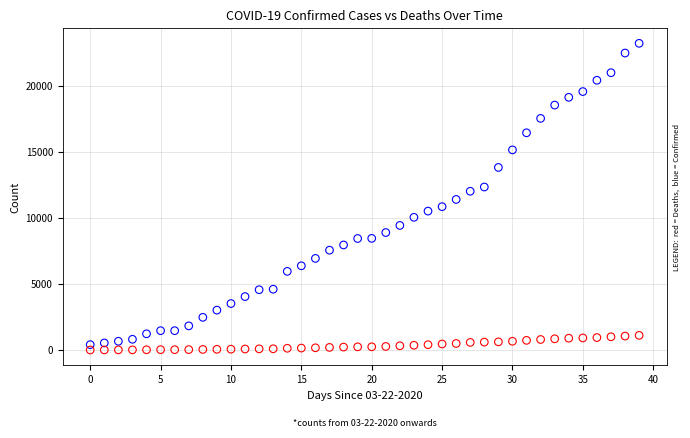

Across all data points, what is the range of Y values (max minus min)?

23215